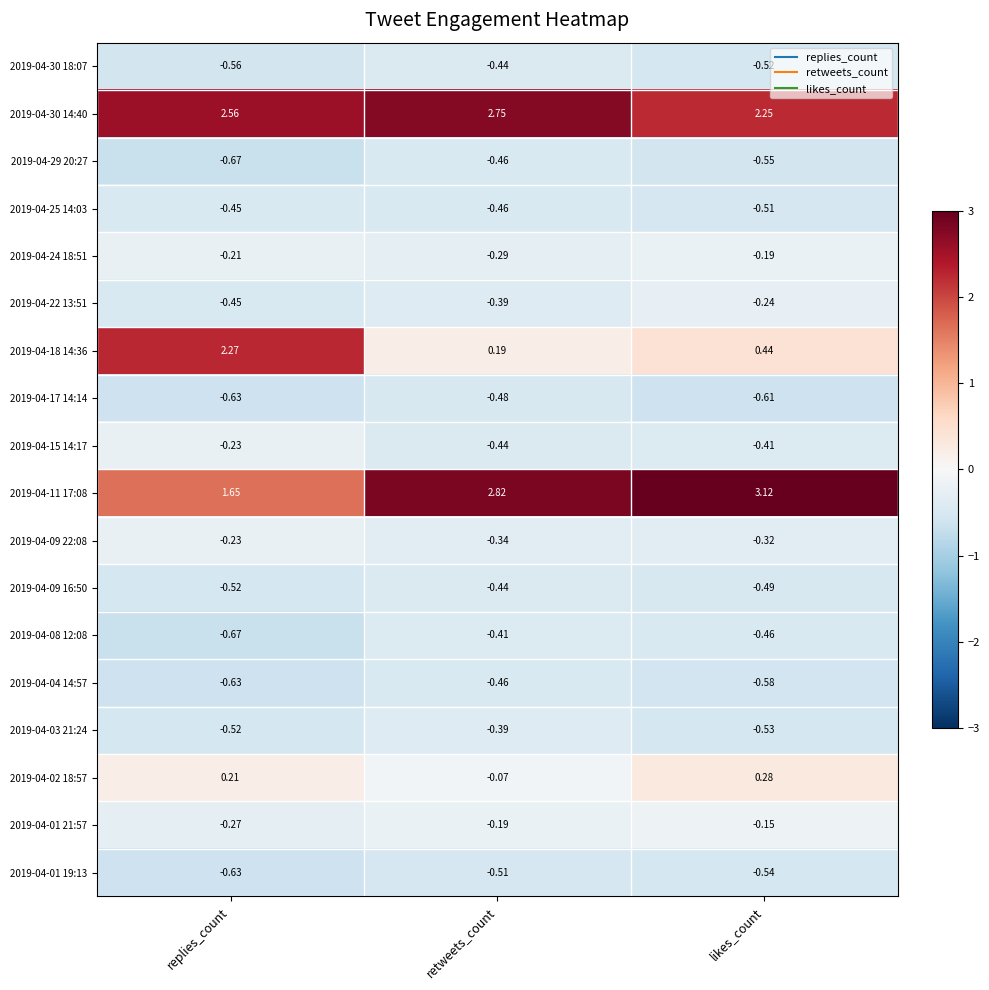

List the labels in order of 2019-04-04 14:57 value, largest first.

retweets_count, likes_count, replies_count